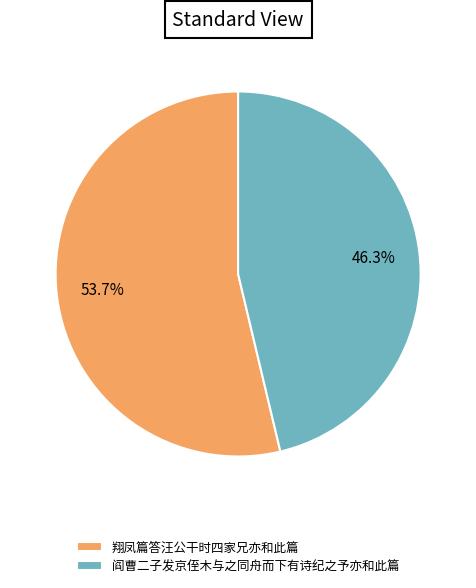

To the nearest percent, what percentage of the pie is 阎曹二子发京侄木与之同舟而下有诗纪之予亦和此篇?

46%